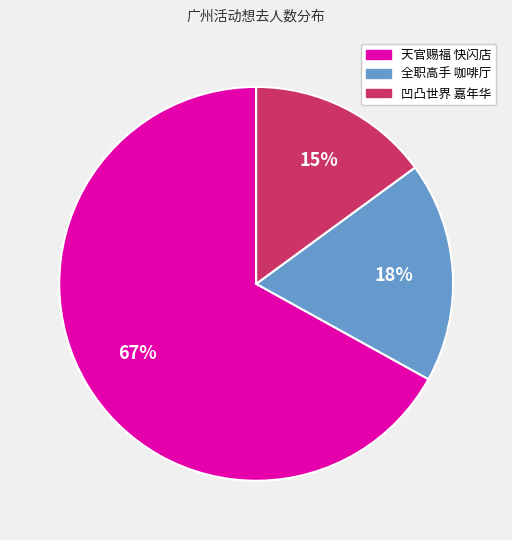

To the nearest percent, what is the difference between the largest and smallest slice percentages?

52%